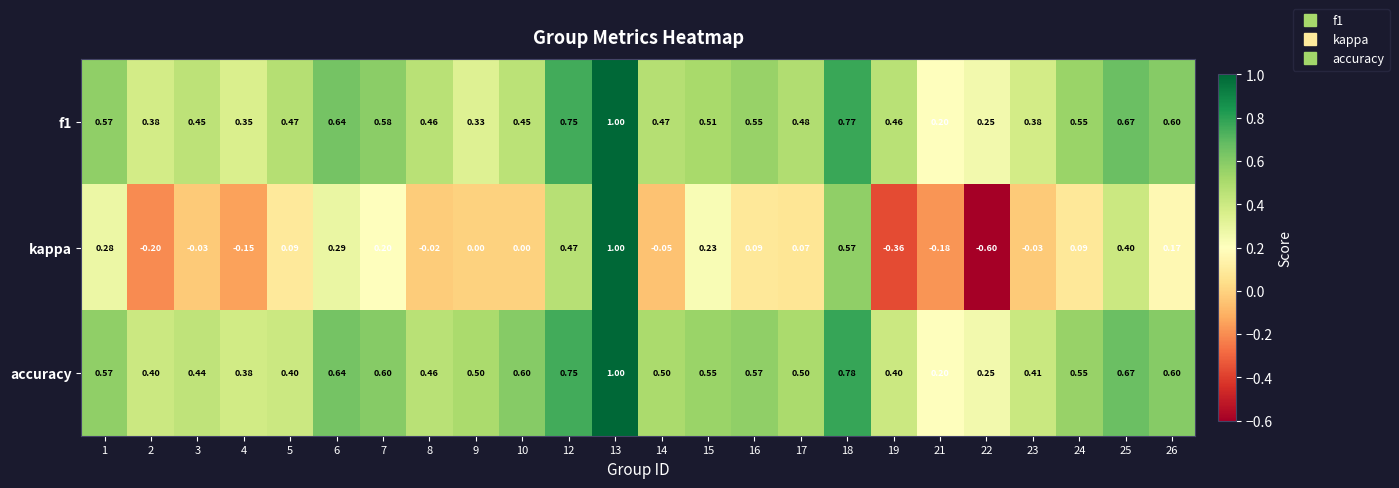

Which series has the largest total across all categories?

accuracy